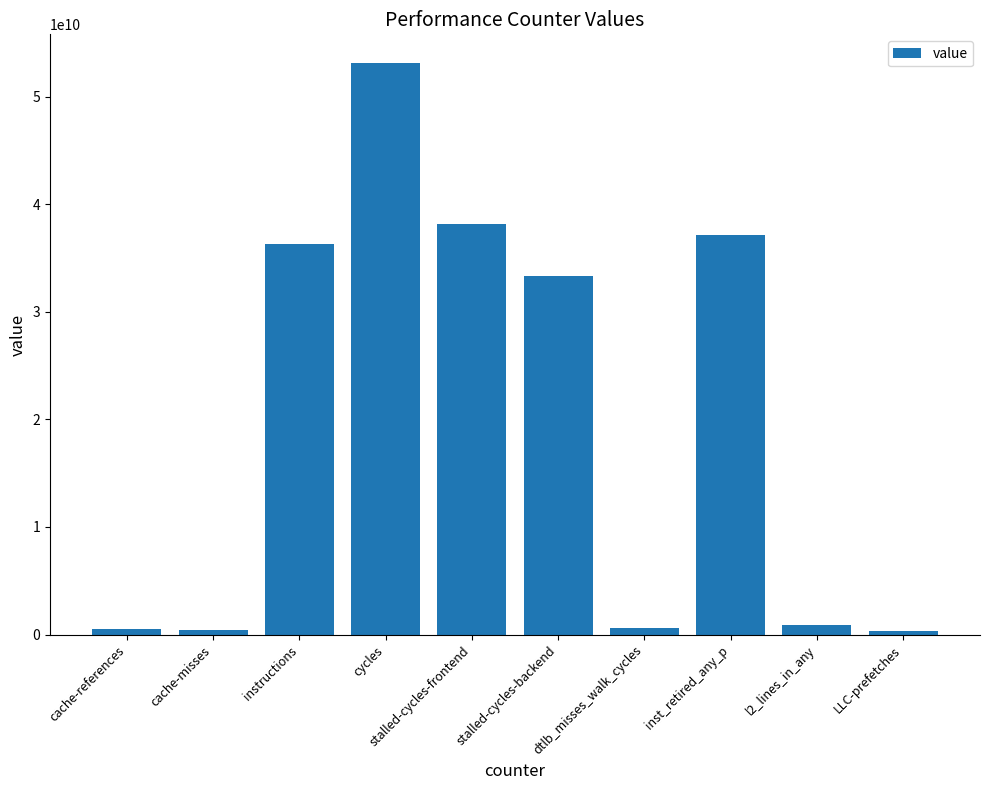

What is the label of the 5th bar from the right?

stalled-cycles-backend